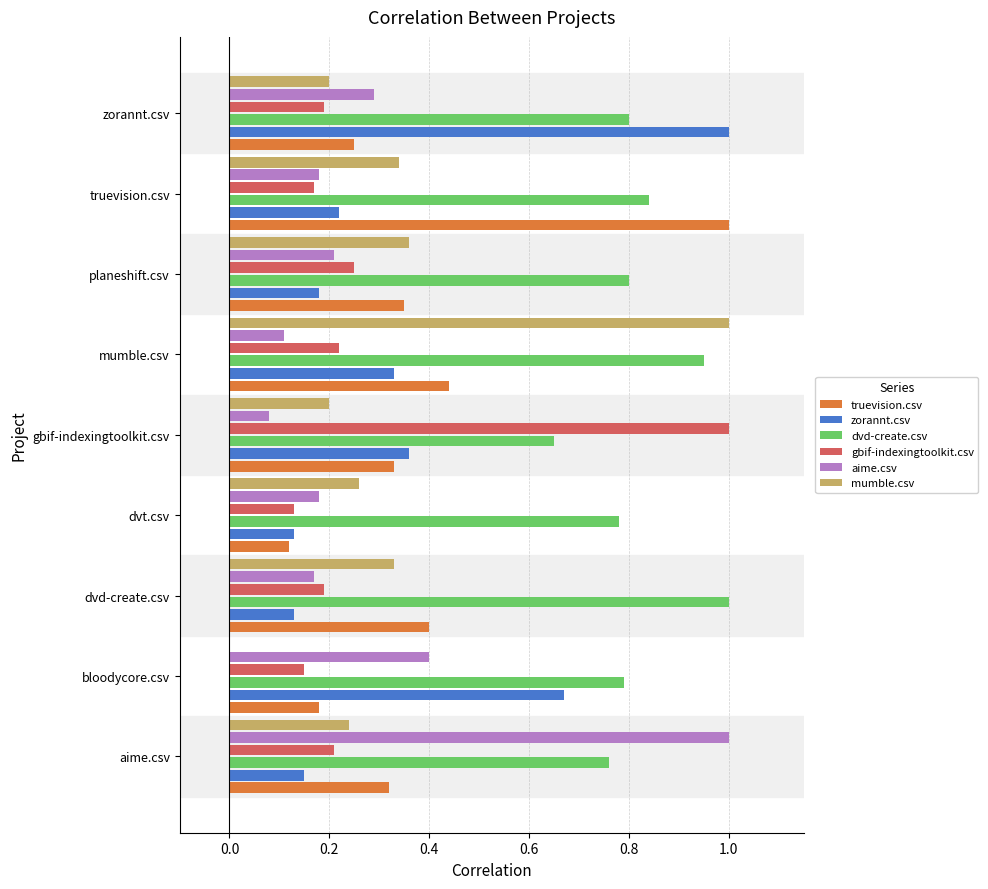

What is the sum of all zorannt.csv values?

3.2